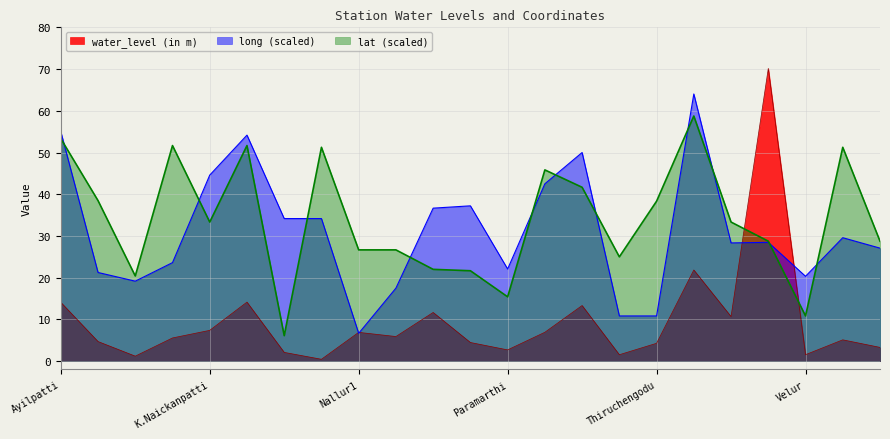

How many interior local valleys does the water_level (in m) series have?

7